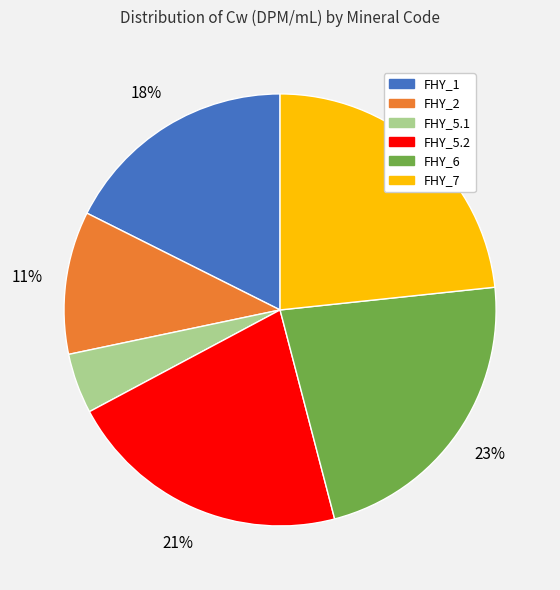

Is the sum of FHY_5.1 and FHY_7 greater than half?

No